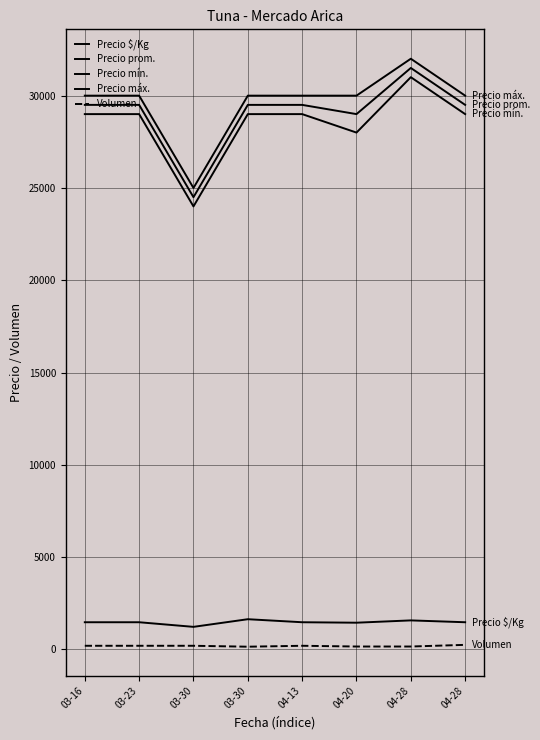

The Precio máx. series shows 30000 at 04-20. True or false?

True